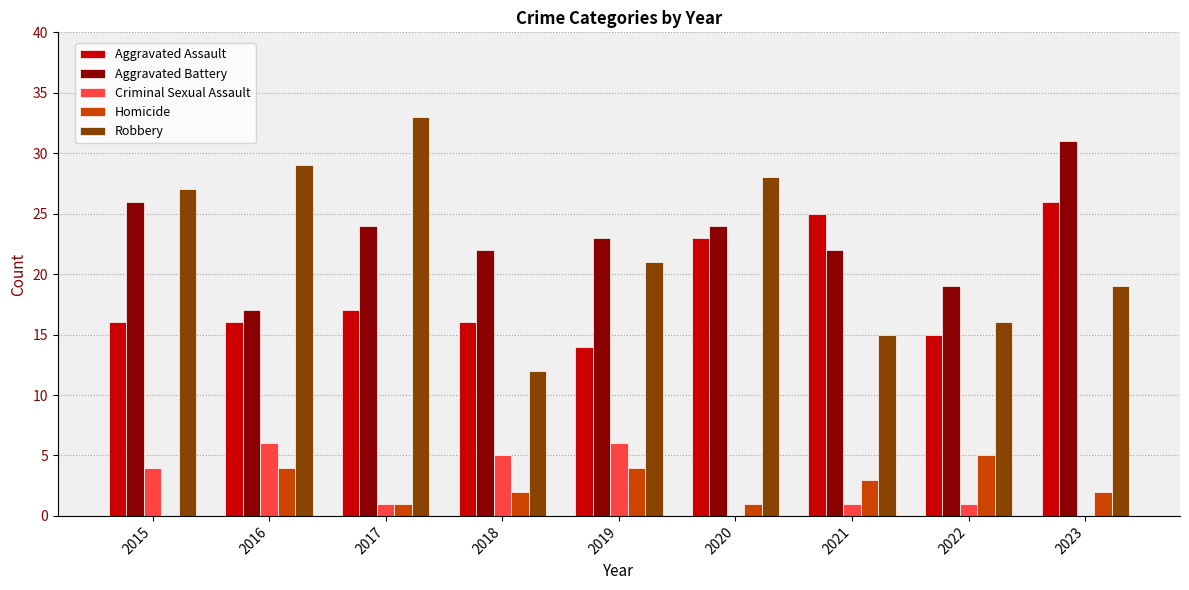

Reading left to right, transcribe all the data shown in this chart.

Aggravated Assault: 2015=16	2016=16	2017=17	2018=16	2019=14	2020=23	2021=25	2022=15	2023=26
Aggravated Battery: 2015=26	2016=17	2017=24	2018=22	2019=23	2020=24	2021=22	2022=19	2023=31
Criminal Sexual Assault: 2015=4	2016=6	2017=1	2018=5	2019=6	2020=0	2021=1	2022=1	2023=0
Homicide: 2015=0	2016=4	2017=1	2018=2	2019=4	2020=1	2021=3	2022=5	2023=2
Robbery: 2015=27	2016=29	2017=33	2018=12	2019=21	2020=28	2021=15	2022=16	2023=19